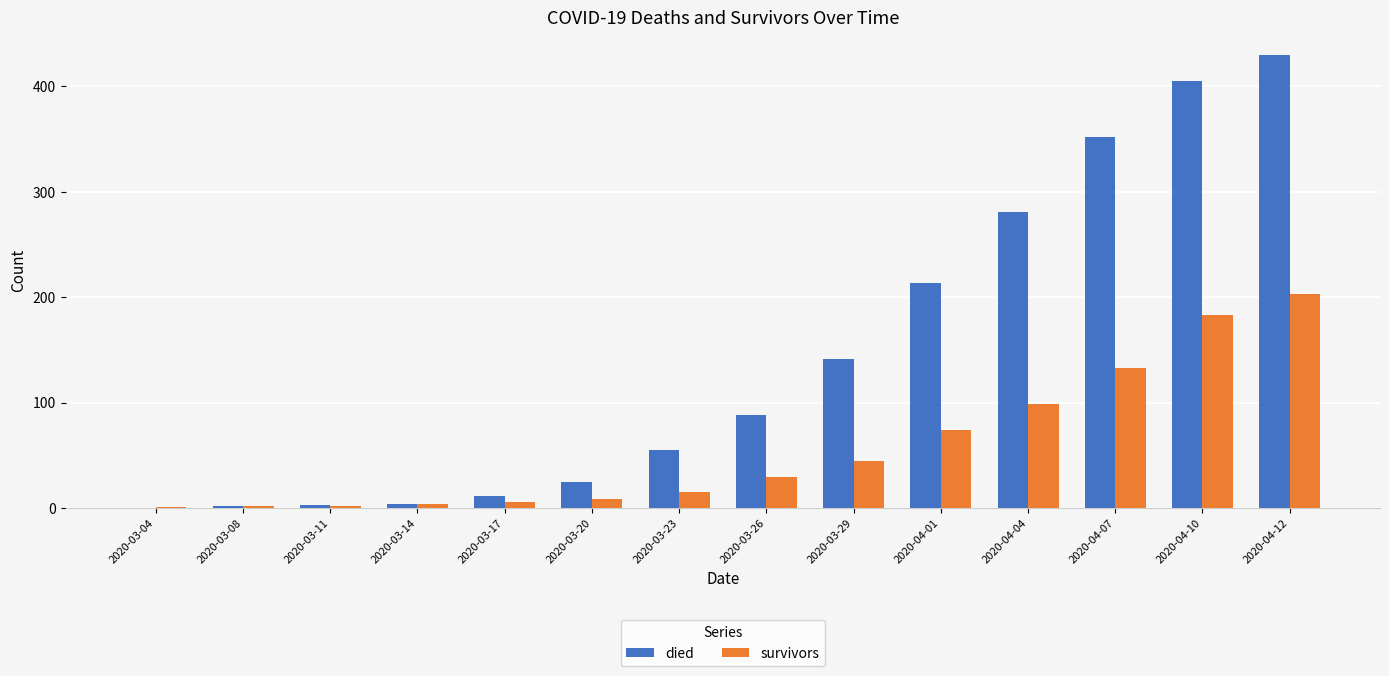

What are all the series names shown in the legend?

died, survivors